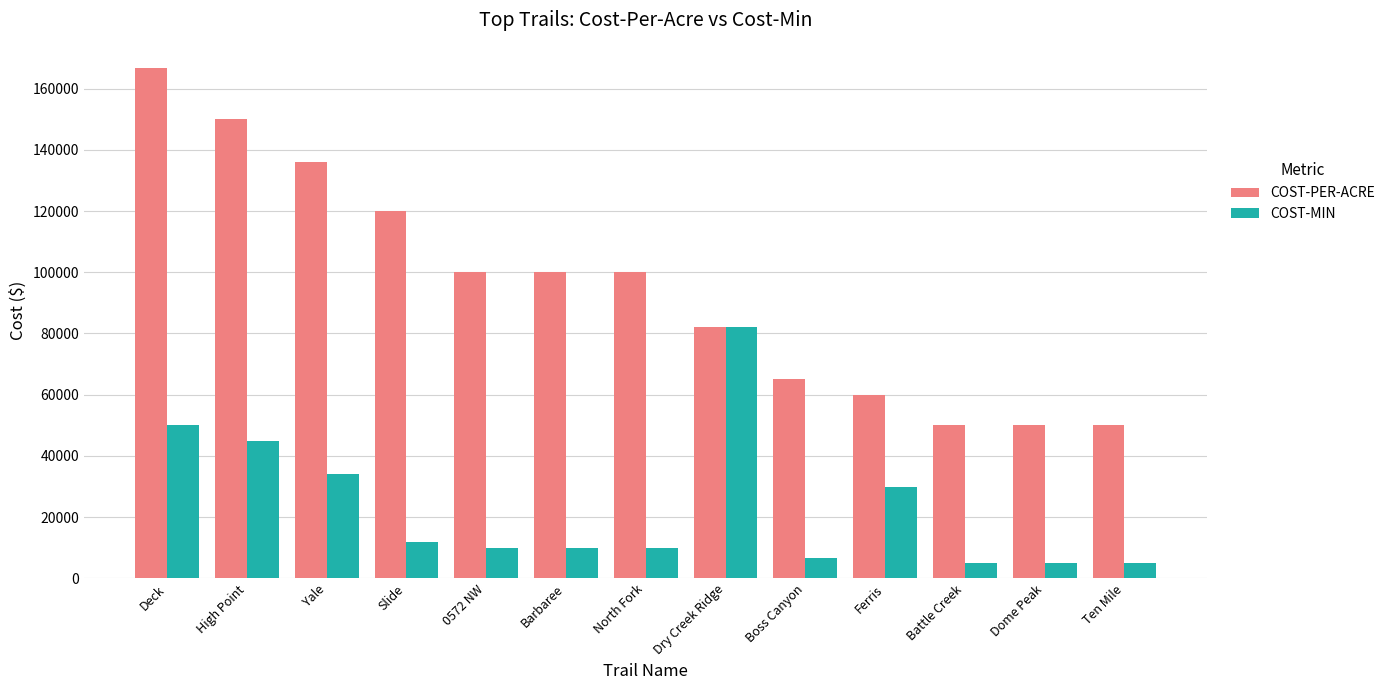

What position from the left is Yale?

3